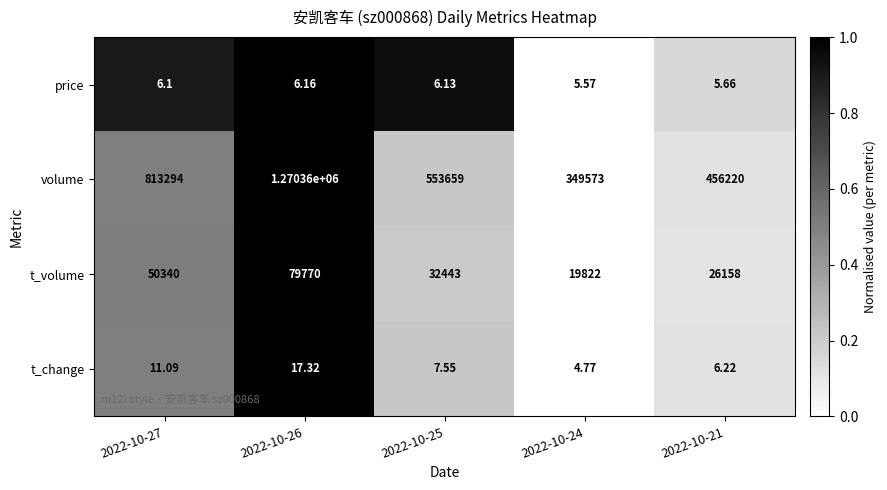

Rank the series at 2022-10-26 from highest to lowest value.

volume, t_volume, t_change, price